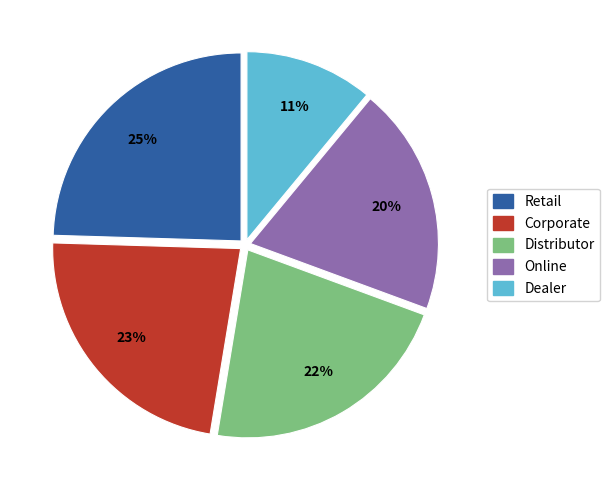

Is the sum of Corporate and Online greater than half?

No